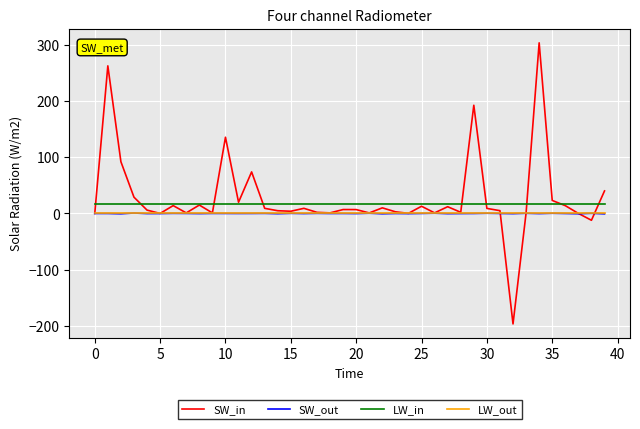

What is the minimum value for LW_in?

16.0